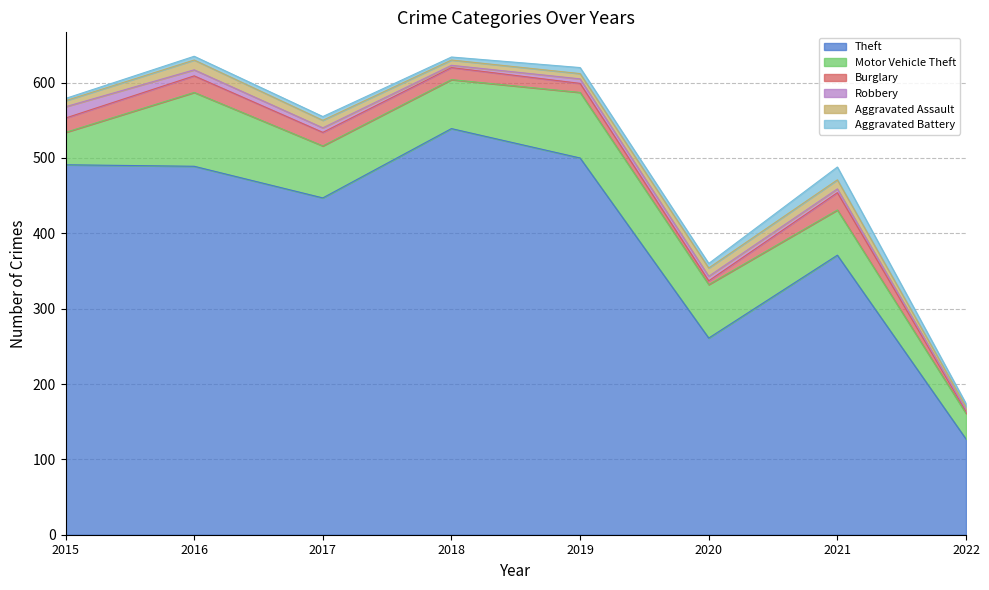

True or false: Burglary has more than 0 points higher than both neighbors.

True